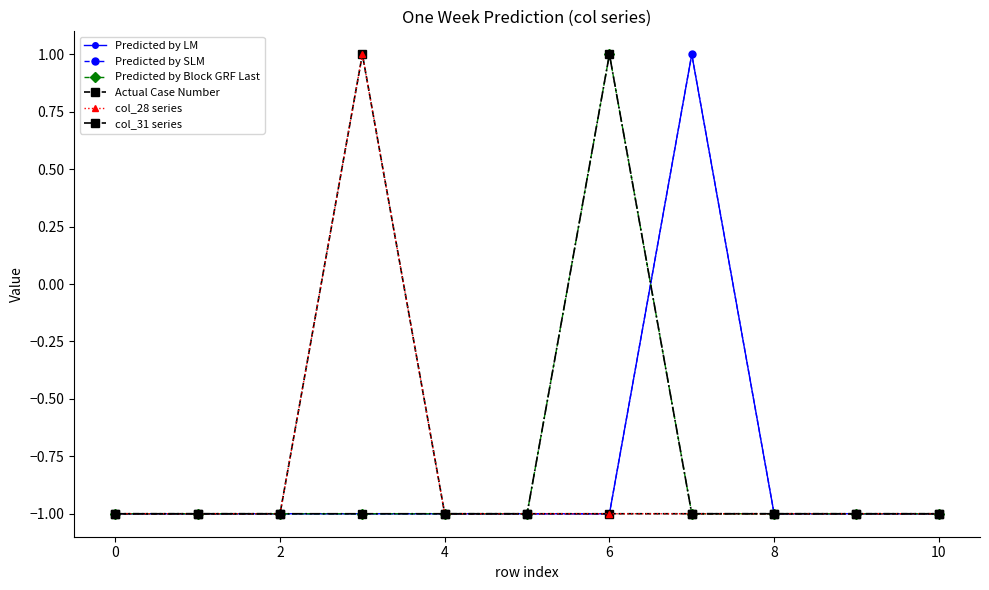

Does the chart have visible grid lines?

No